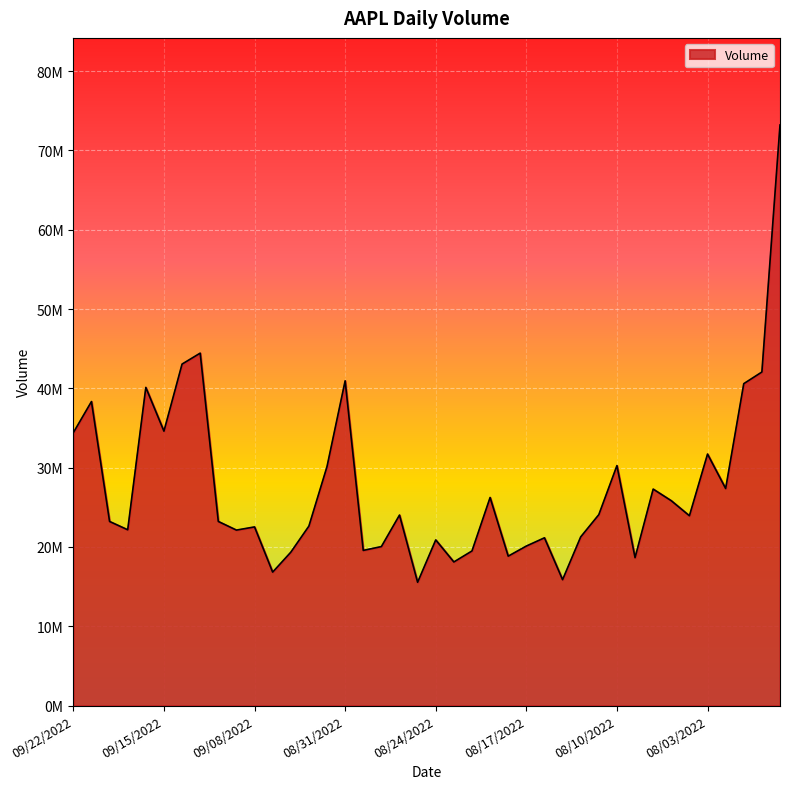

Is this an area chart (filled region under the line)?

Yes